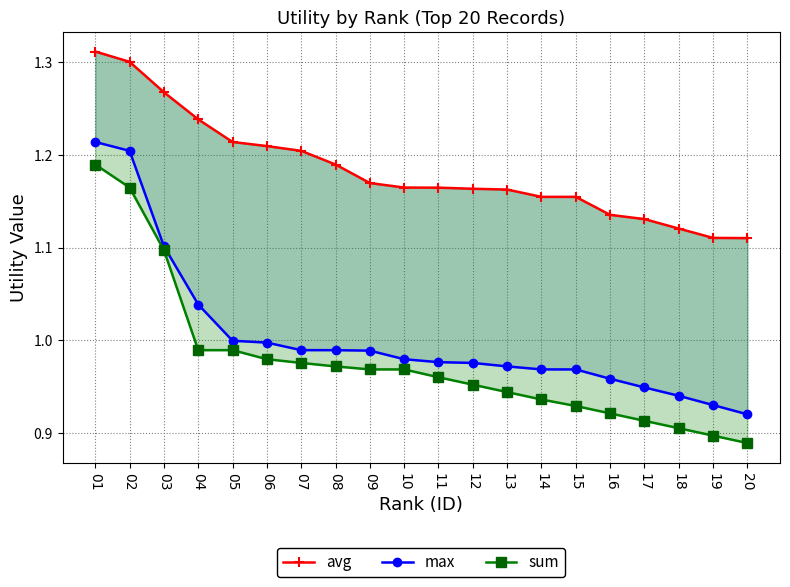

True or false: avg has a value of 1.3 at 01.

True